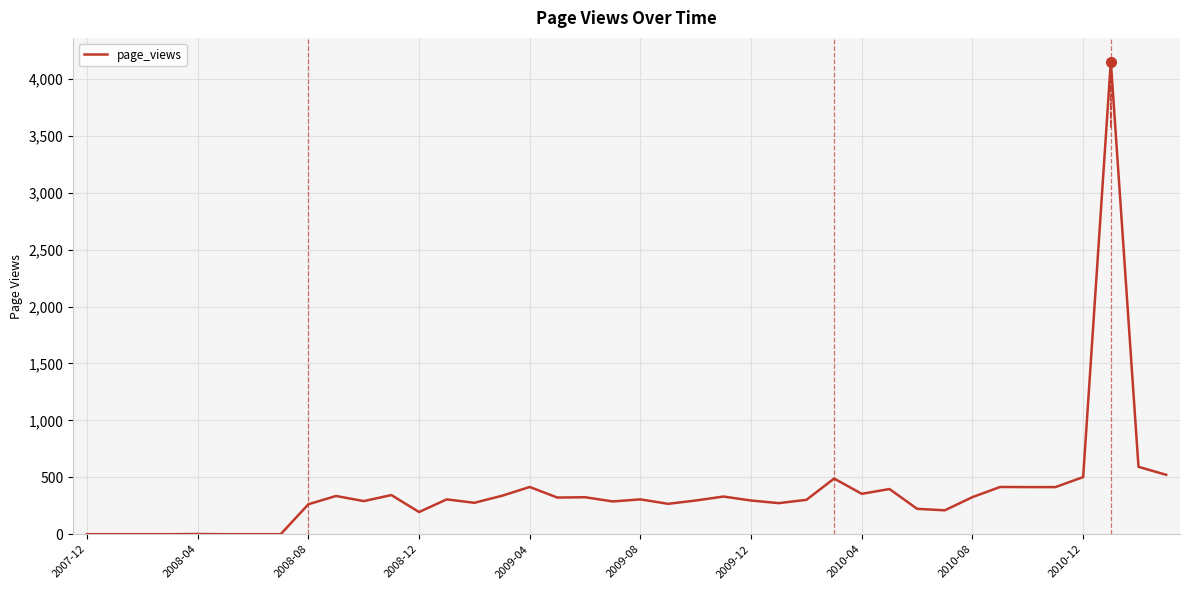

What is the greatest value displayed?

4153